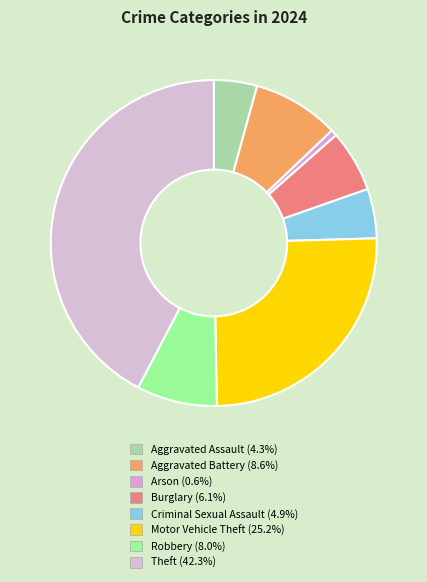

Count the number of slices in the pie.

8